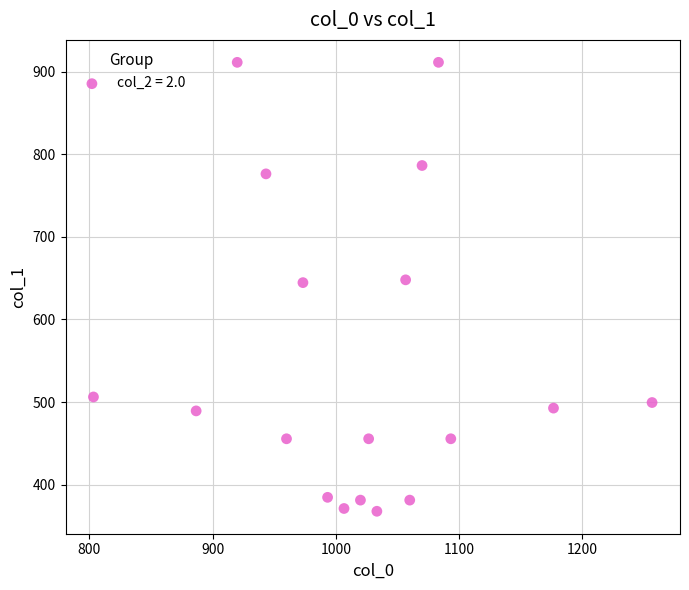

What is the range of Y values (max minus min)?

543.4